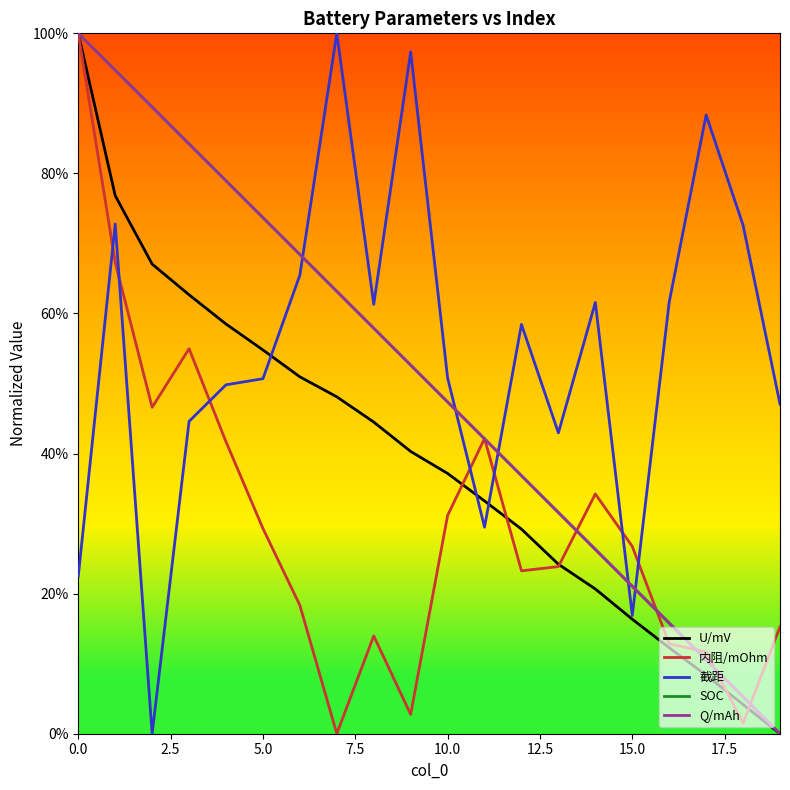

Is this an area chart (filled region under the line)?

No